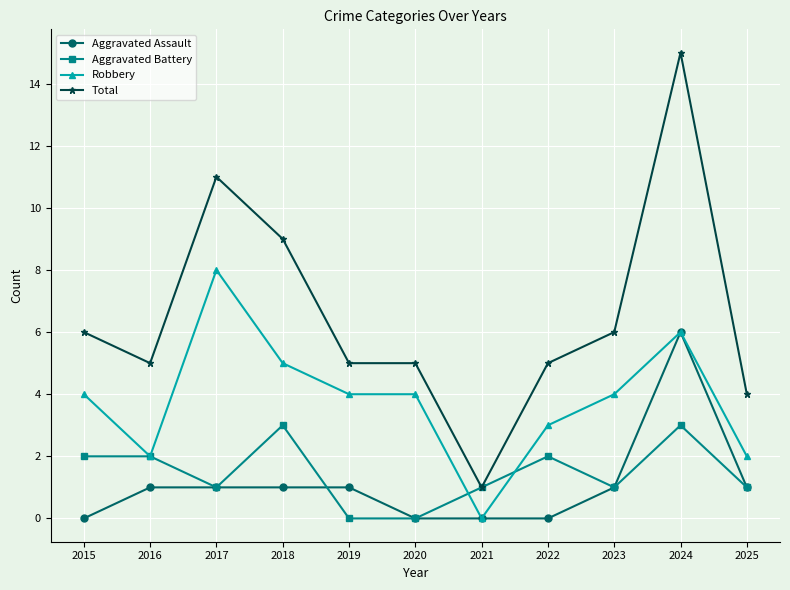

True or false: Robbery and Total cross at least once.

False